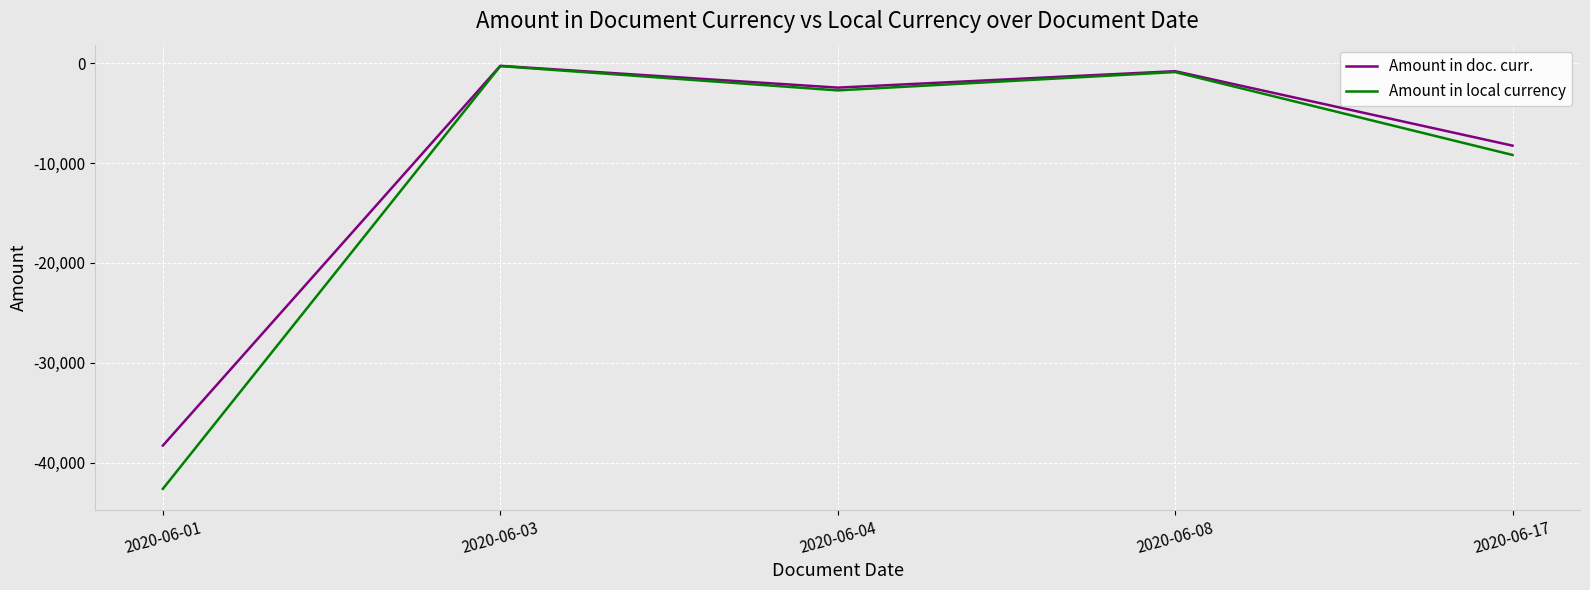

How many values in the Amount in doc. curr. series exceed -2439?

2